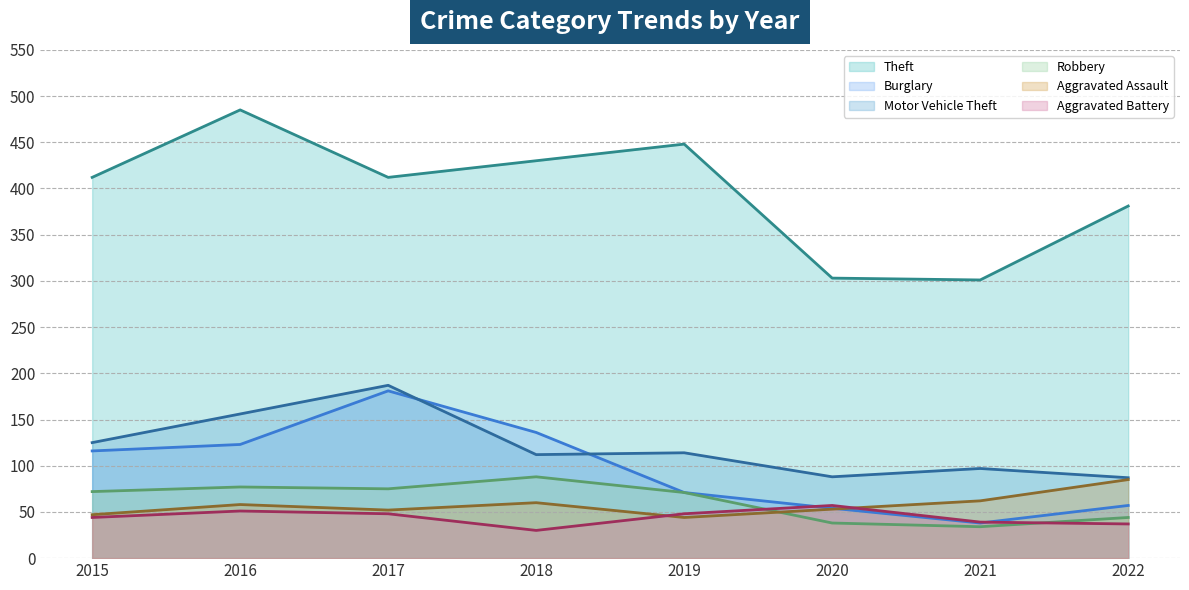

What is the difference between the highest and lowest values at 2018?

400